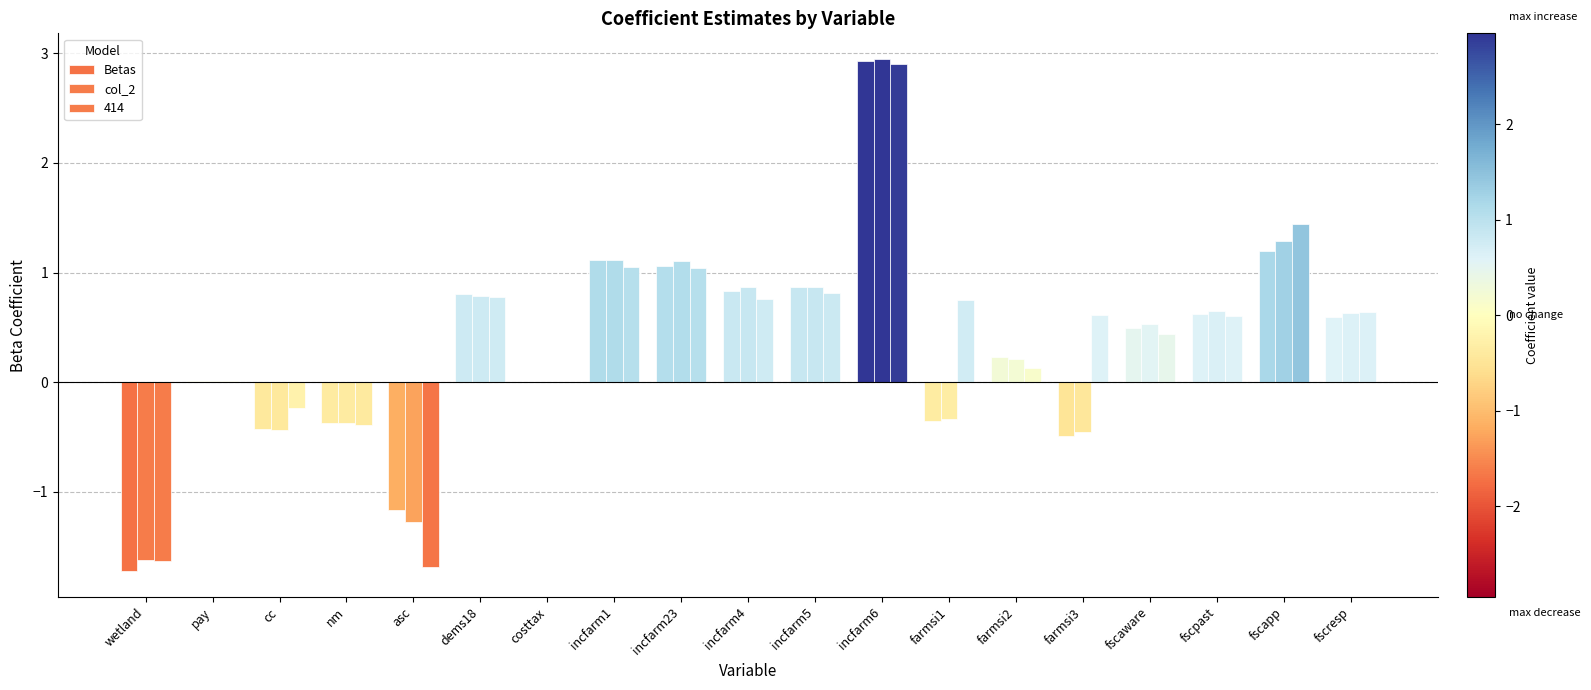

Are the bars grouped side by side (vs. stacked)?

Yes